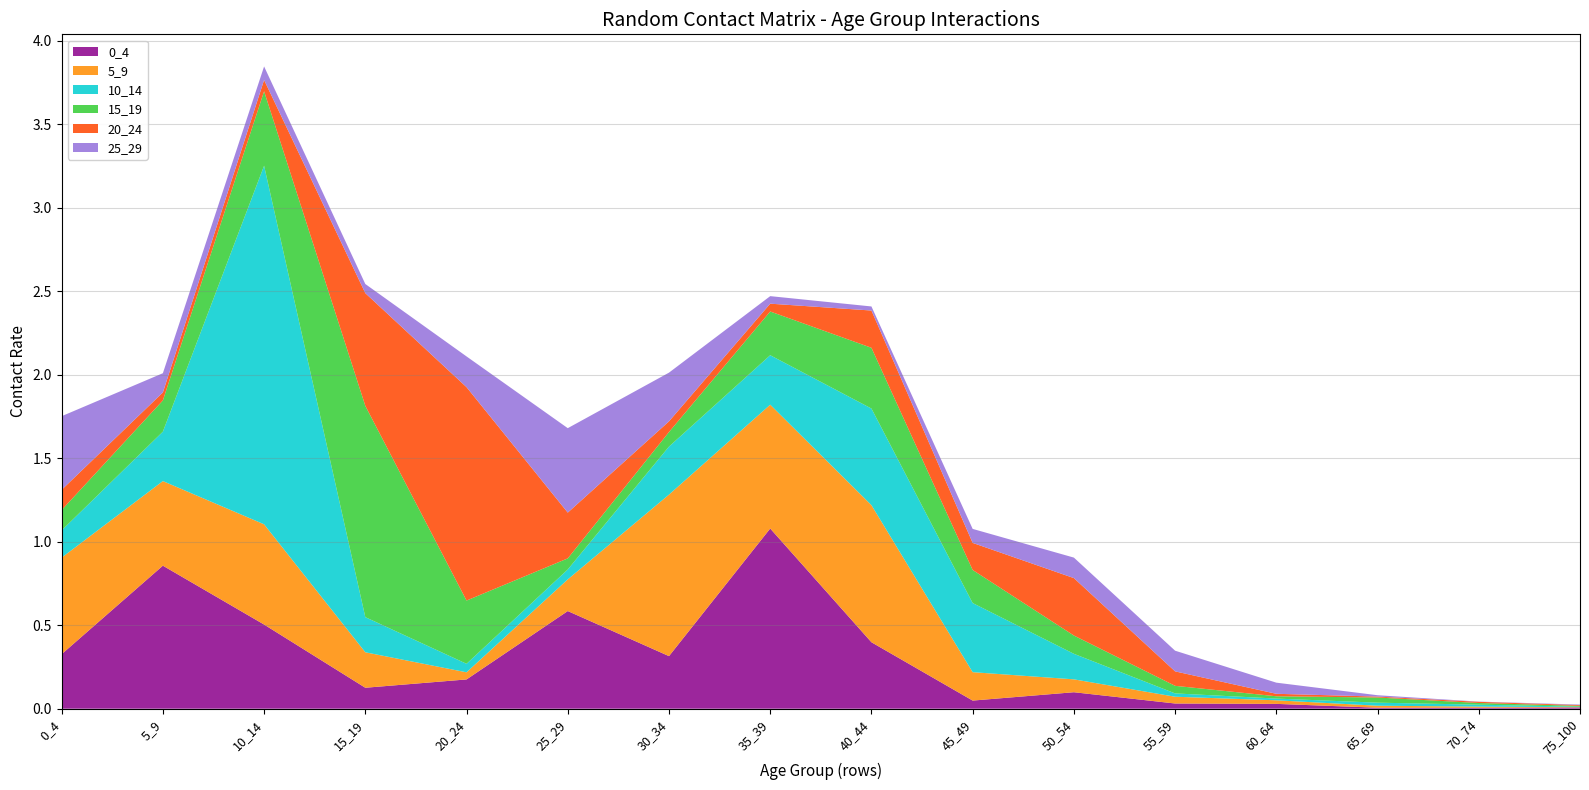

Reading left to right, extract all data points from this chart.

0_4: 0.3	0.9	0.5	0.1	0.2	0.6	0.3	1.1	0.4	0.0	0.1	0.0	0.0	0.0	0.0	0.0
5_9: 0.6	0.5	0.6	0.2	0.0	0.2	1.0	0.7	0.8	0.2	0.1	0.0	0.0	0.0	0.0	0.0
10_14: 0.2	0.3	2.1	0.2	0.1	0.1	0.3	0.3	0.6	0.4	0.2	0.0	0.0	0.0	0.0	0.0
15_19: 0.1	0.2	0.4	1.3	0.4	0.1	0.1	0.3	0.4	0.2	0.1	0.0	0.0	0.0	0.0	0.0
20_24: 0.1	0.0	0.1	0.7	1.3	0.3	0.1	0.0	0.2	0.2	0.3	0.1	0.0	0.0	0.0	0.0
25_29: 0.4	0.1	0.1	0.1	0.2	0.5	0.3	0.0	0.0	0.1	0.1	0.1	0.1	0.0	0.0	0.0